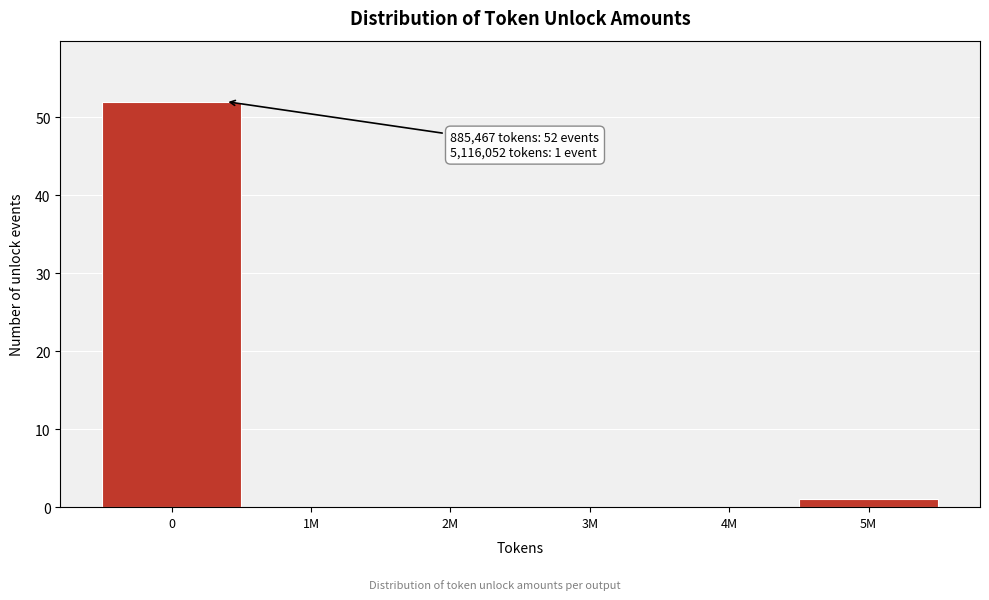

Reading right to left, transcribe all the data shown in this chart.

5M=1	4M=0	3M=0	2M=0	1M=0	0=52